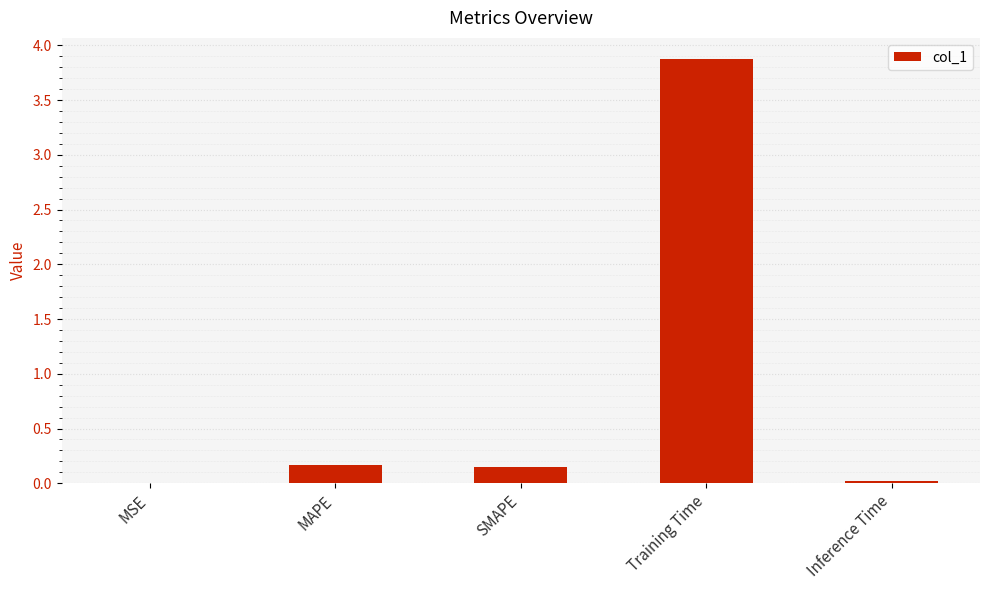

What is the sum of all values?

4.2